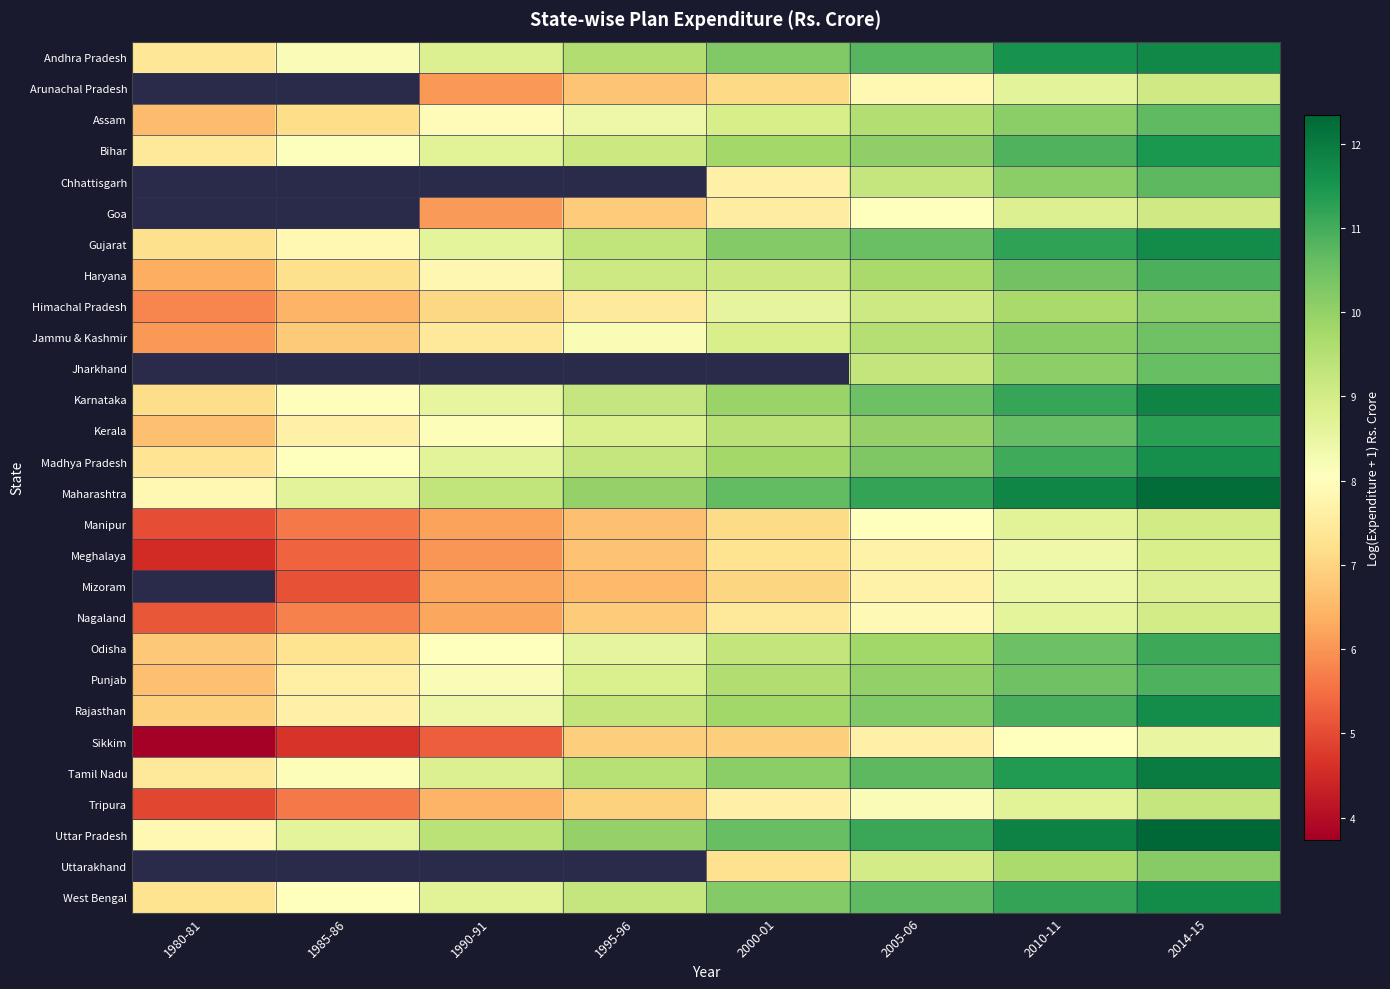

The Mizoram series shows 5.1 at 1985-86. True or false?

True